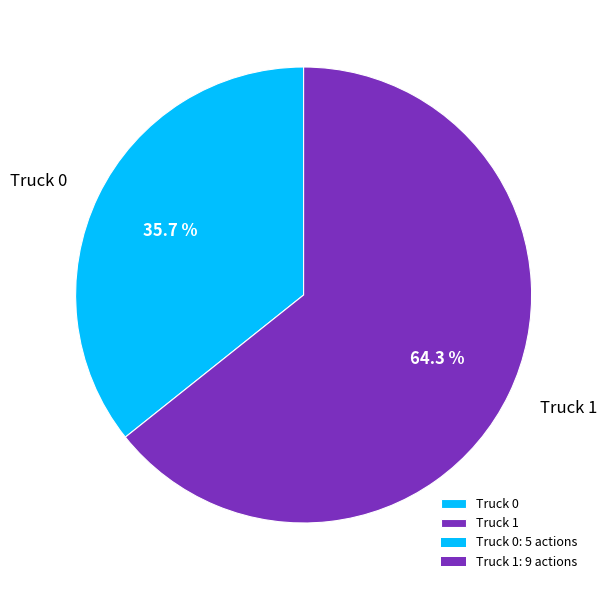

Rank the categories by value from highest to lowest.

Truck 1, Truck 0